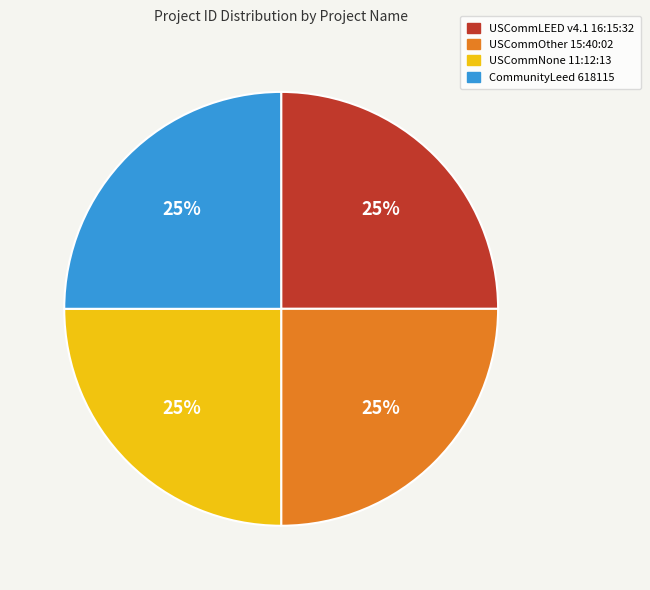

Is it true that USCommLEED v4.1 16:15:32 is 25% of the pie?

True